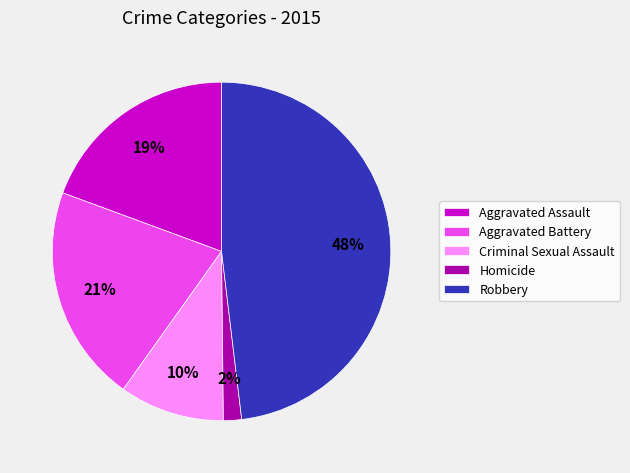

Does any single category account for the majority?

No